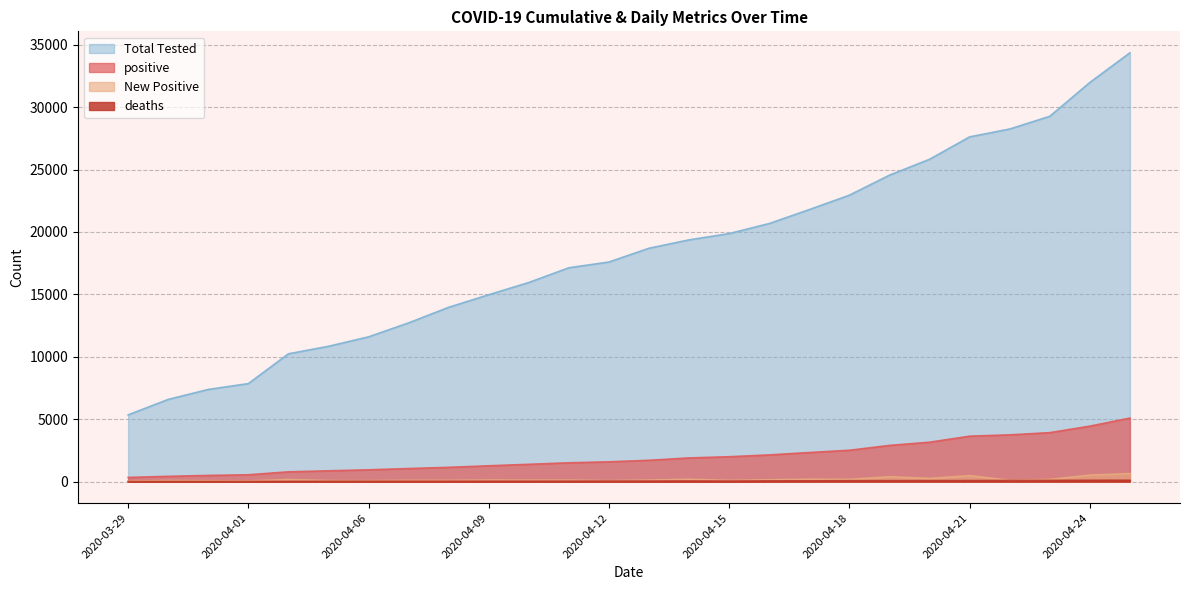

How many data points does each series have?

26